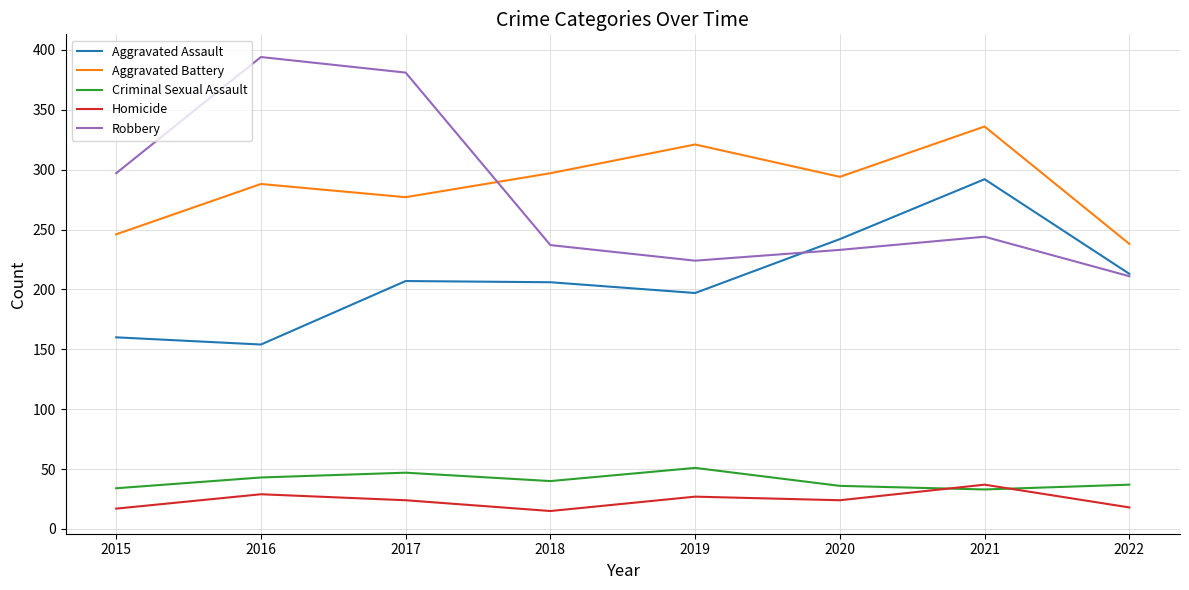

Is the value of Aggravated Battery at 2015 greater than the value of Criminal Sexual Assault at 2018?

Yes